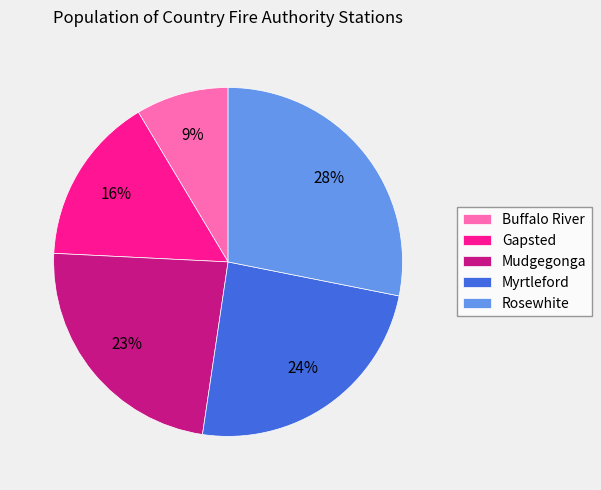

Count the number of slices in the pie.

5